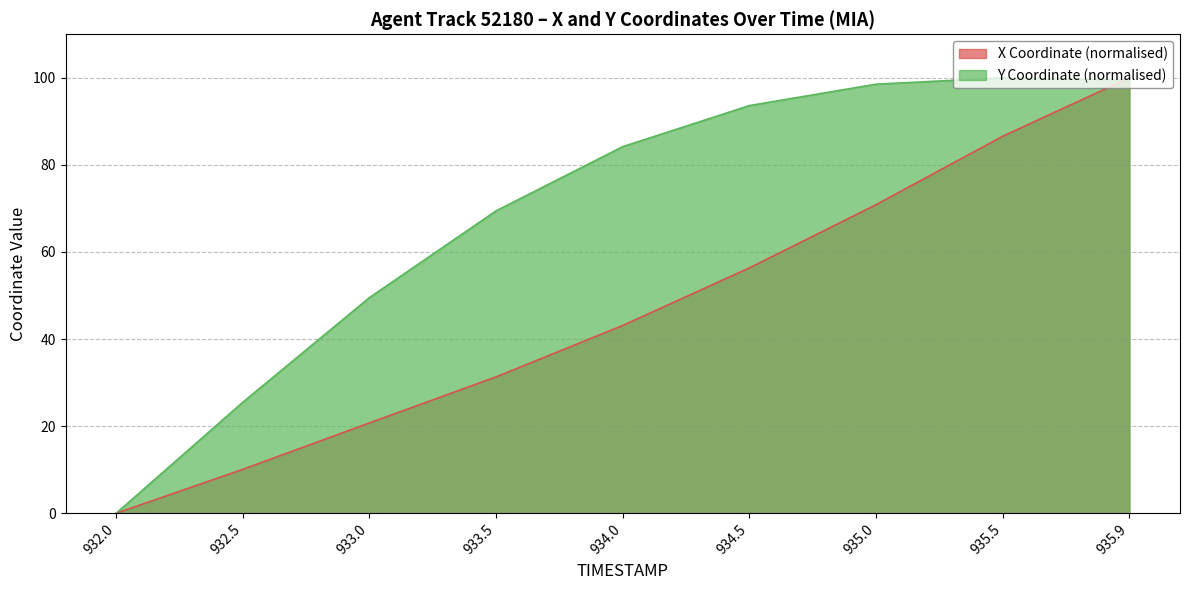

How many data points does each series have?

9